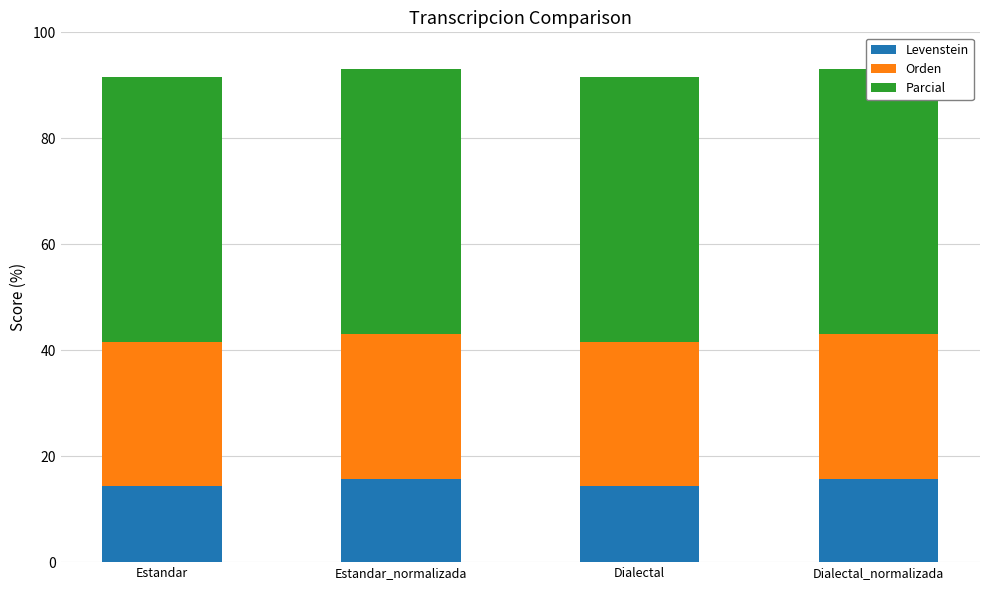

Is it true that Parcial equals 73.9 at Dialectal?

False